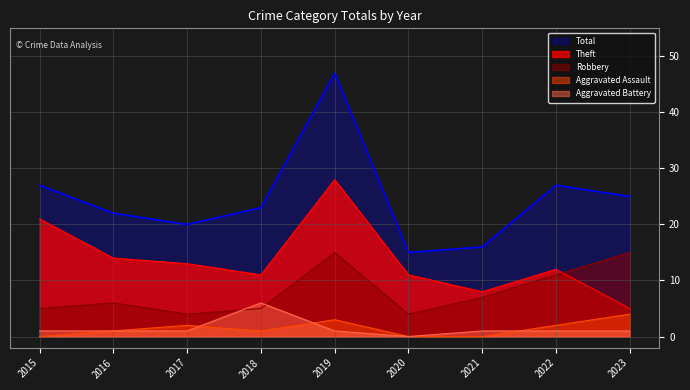

How many lines are shown in the chart?

5